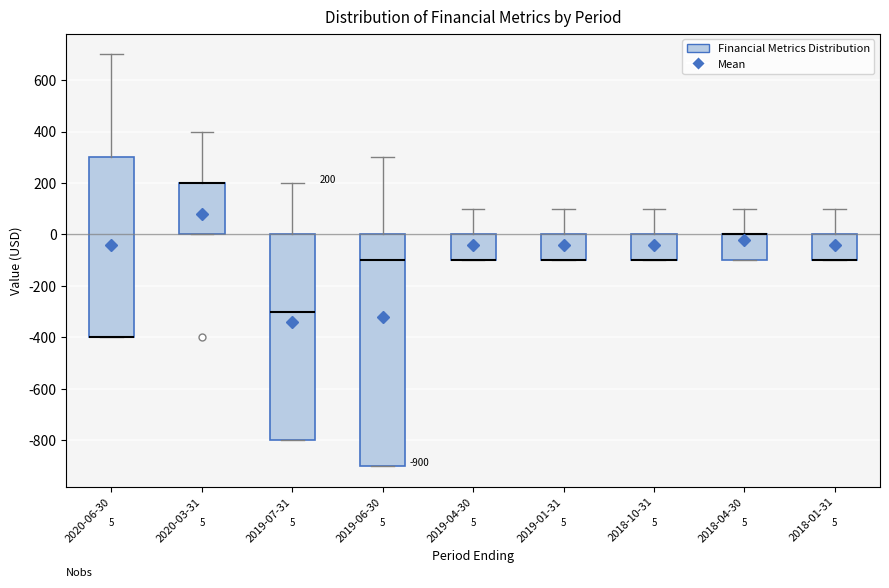

Comparing the boxes themselves (not the whiskers), which one is the tallest?

2019-06-30